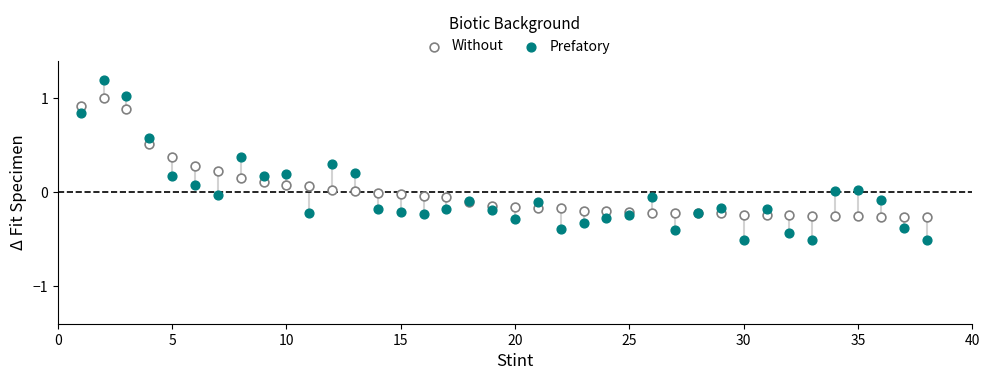

Which series reaches the maximum Y coordinate?

Prefatory